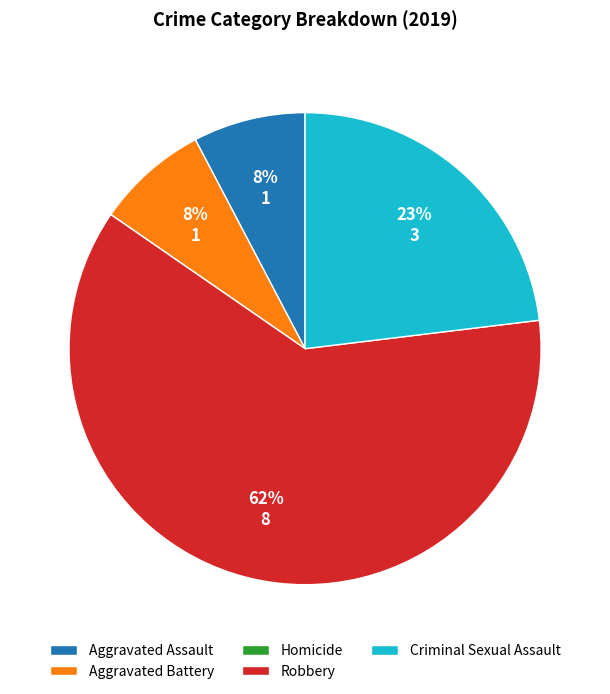

Which category accounts for the majority?

Robbery